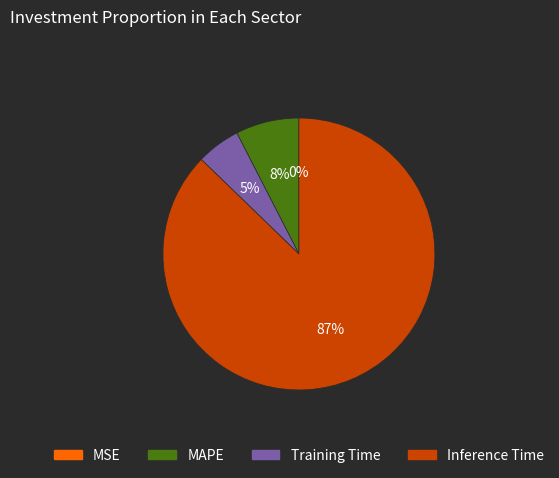

Between Inference Time and MAPE, which is larger?

Inference Time